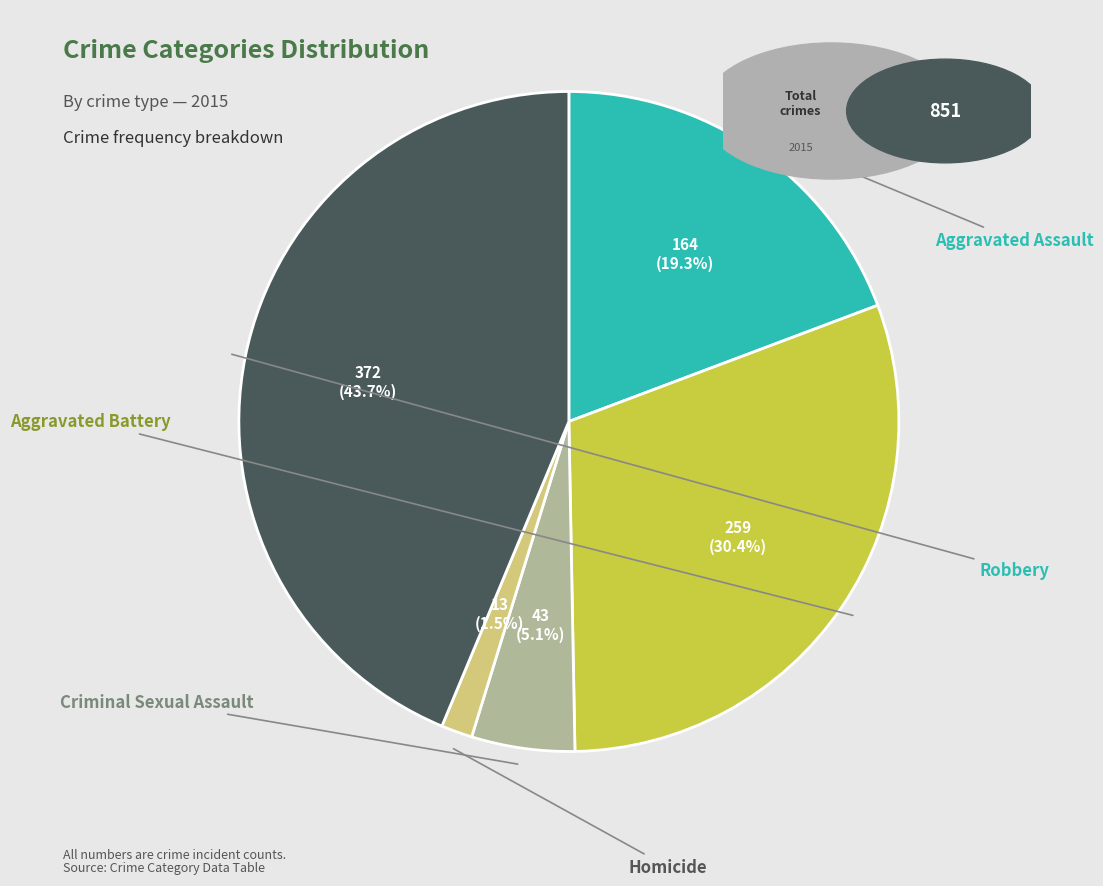

Is there any slice that represents more than half of the pie?

No